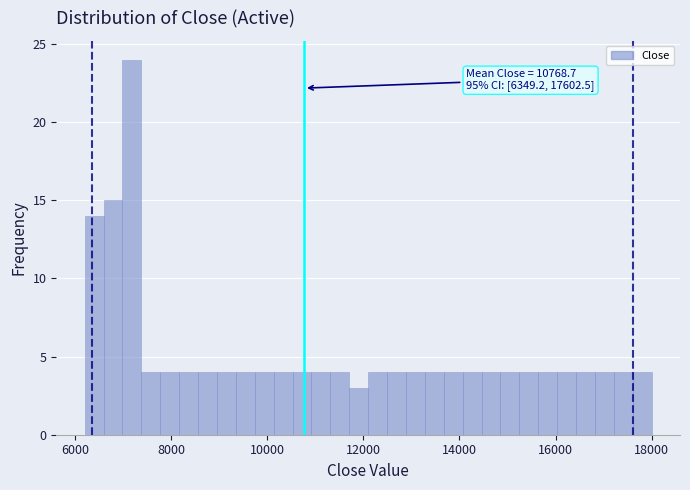

Read against the x-axis, roughly where is the centre of the tallest bar?

7200